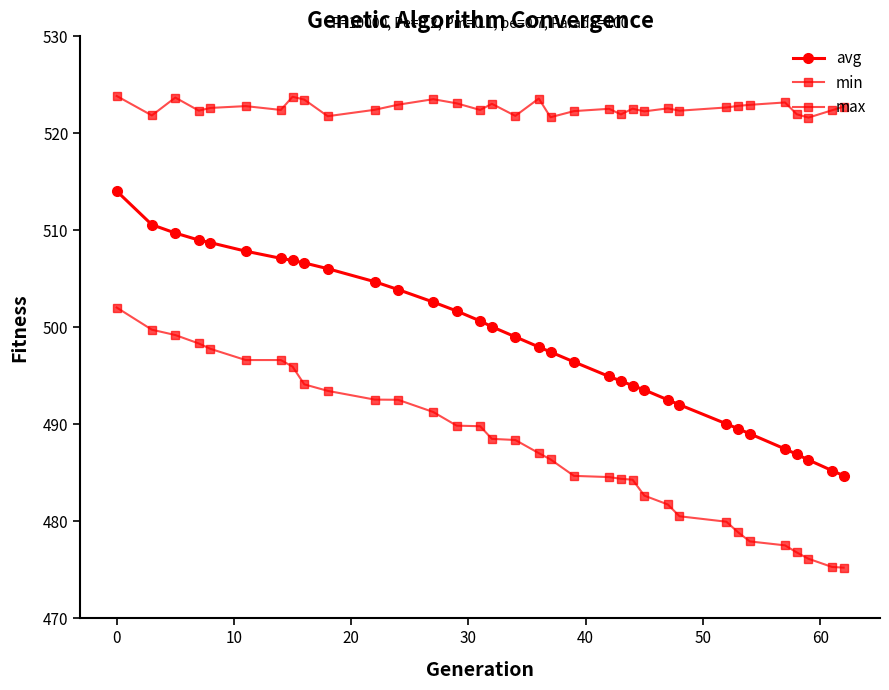

What is the value of the max point at the 28th from the left?

522.8